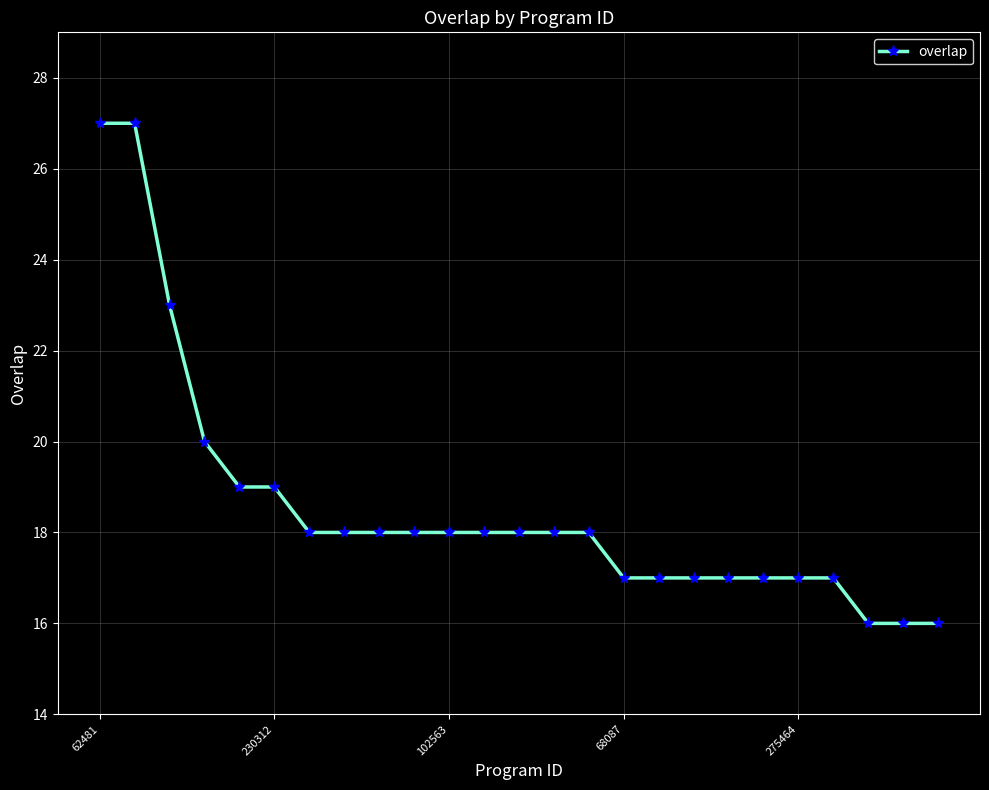

What is the value of the 1st point from the left?

27